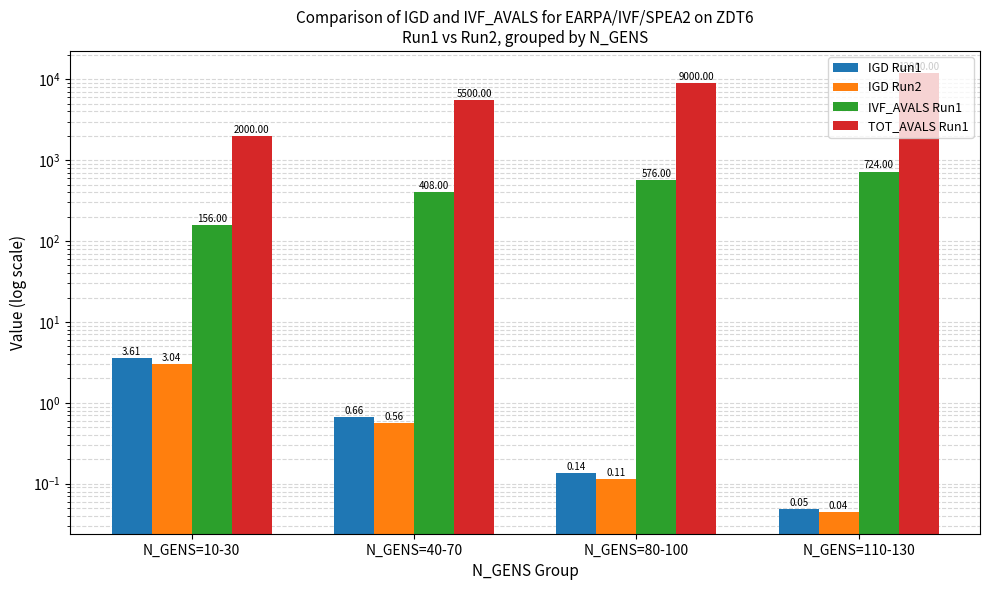

At which category is the sum across all series the highest?

N_GENS=110-130